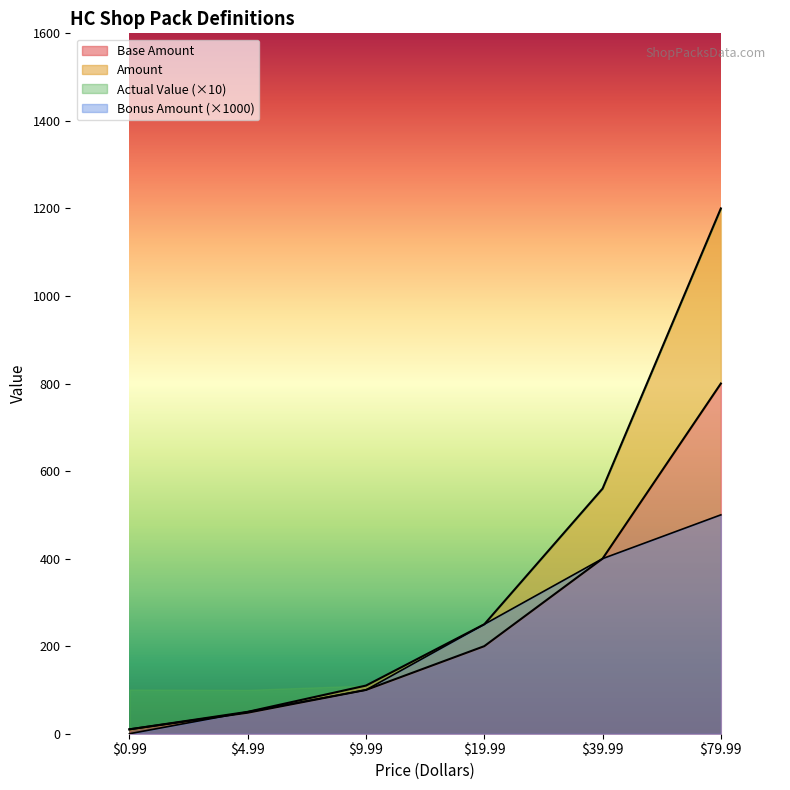

Reading left to right, what are all the values shown in this chart?

Base Amount: 10	48	100	200	400	800
Amount: 10	50	110	250	560	1200
Actual Value: 0	50	100	250	400	500